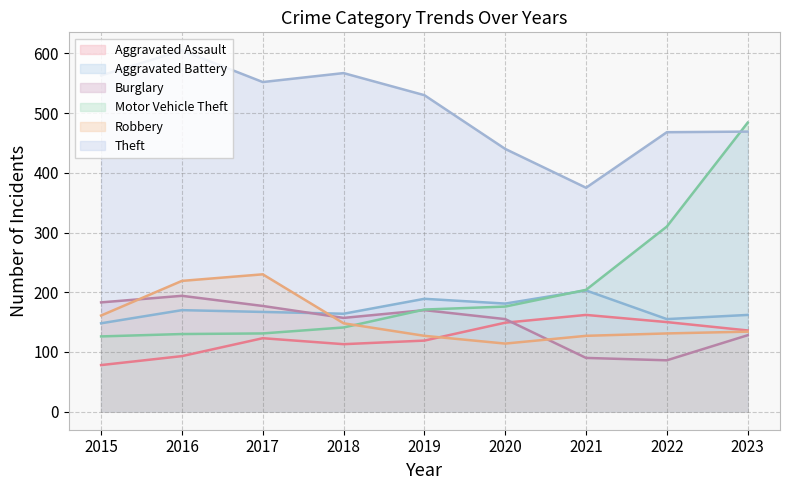

How many data points does each series have?

9